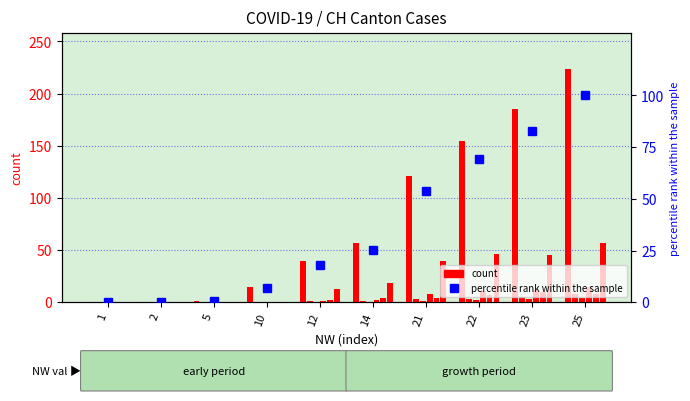

True or false: CH has a value of 65 at 12.

False